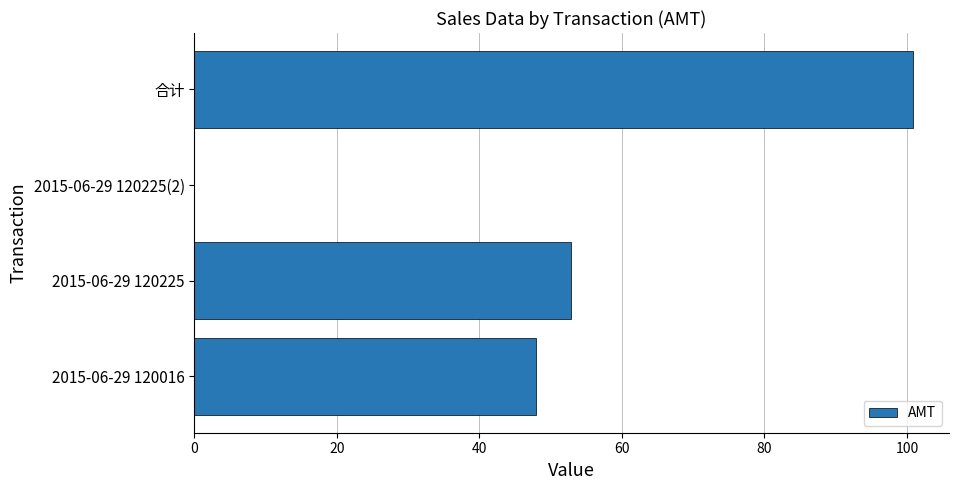

What is the greatest value displayed?

100.8